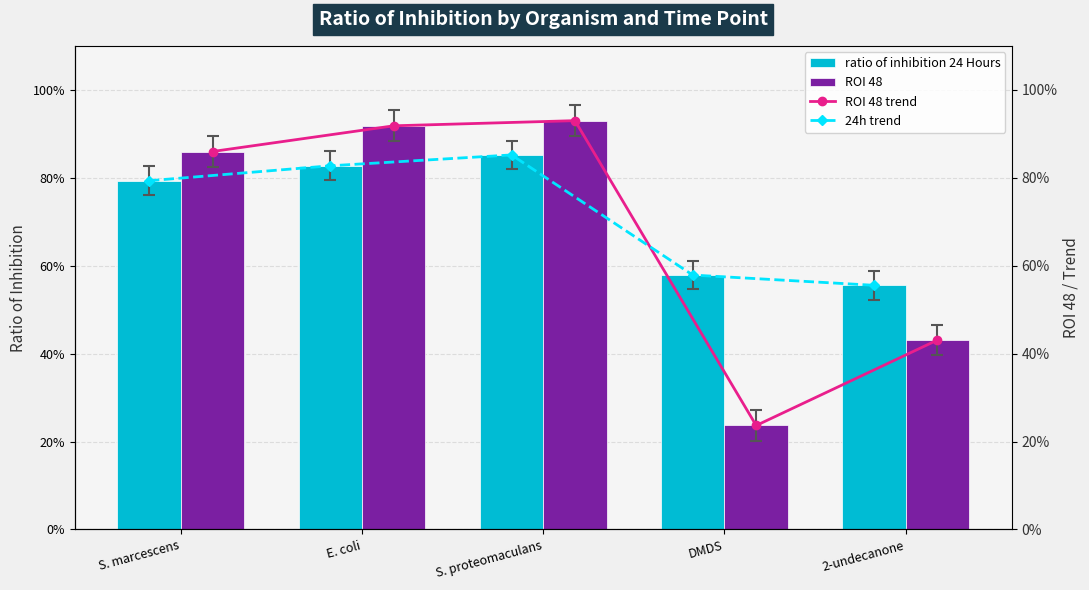

Between DMDS and 2-undecanone, which is larger?

DMDS